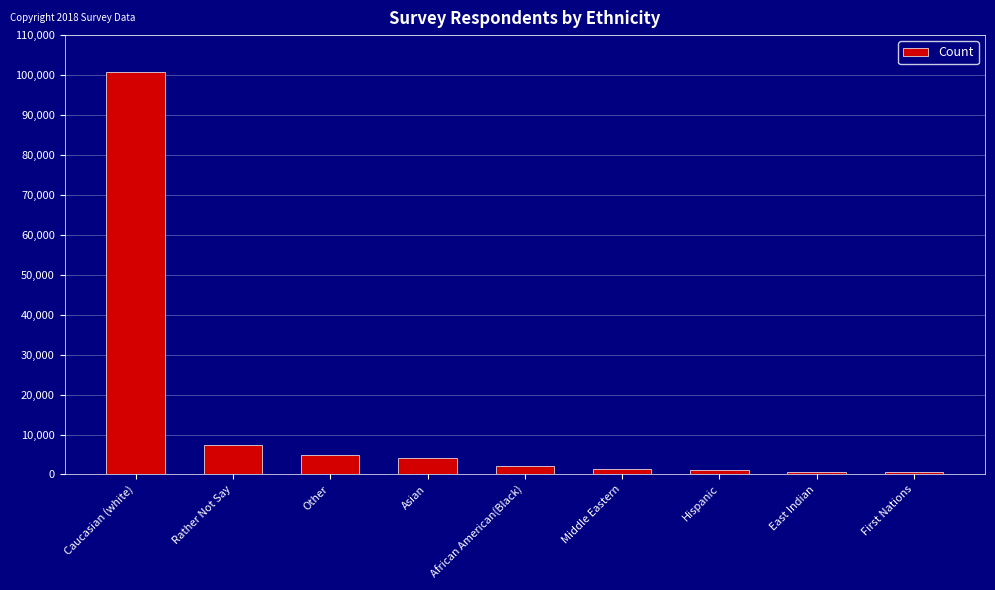

What is the change in value from Asian to Hispanic?

-2843